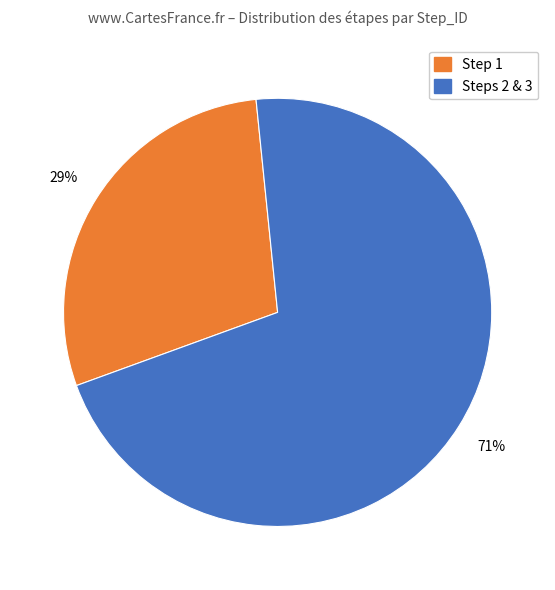

How many slices are in this pie chart?

2